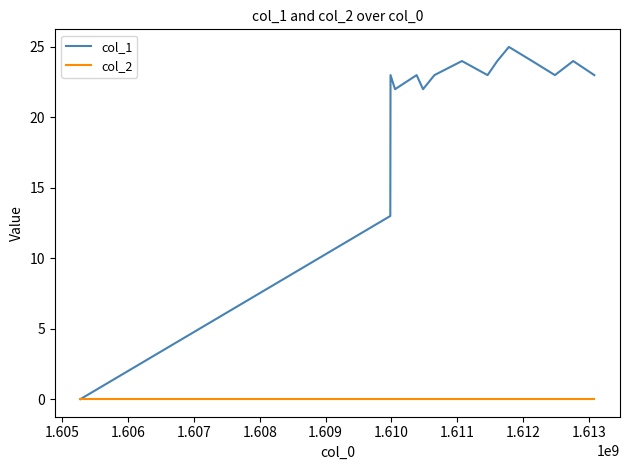

Which series has the widest spread of values?

col_1